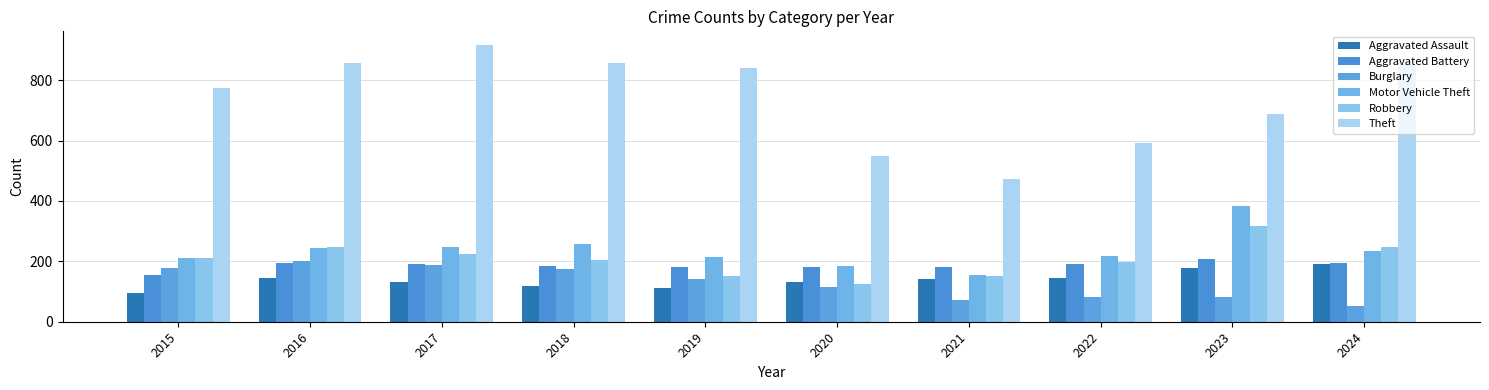

What is the sum of all Burglary values?

1289